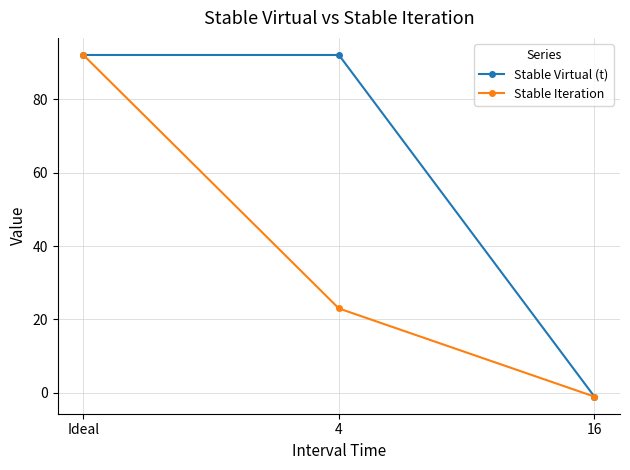

Between Ideal and 4, which series saw the biggest shift?

Stable Iteration